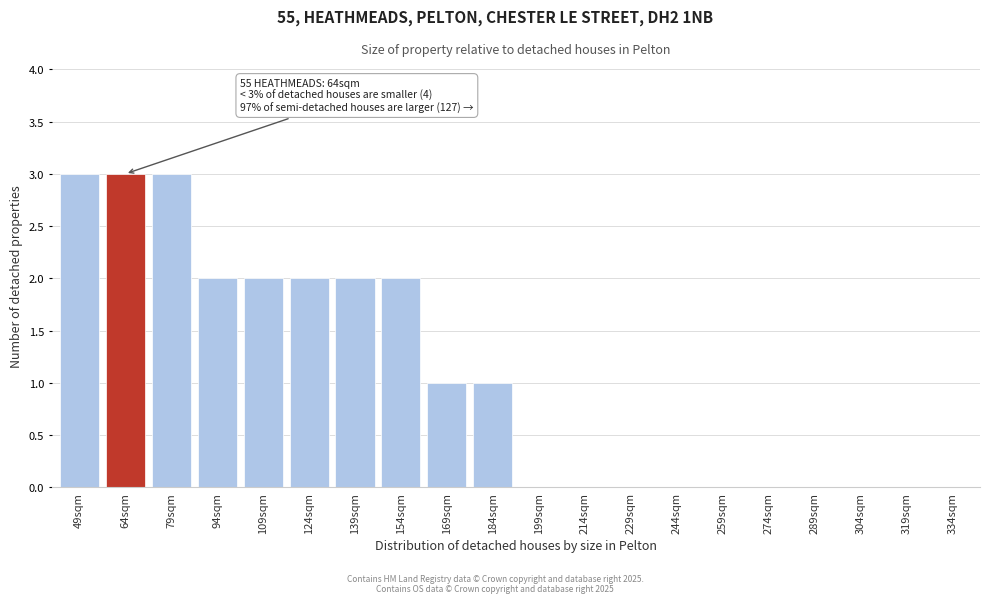

Reading left to right, transcribe all the data shown in this chart.

49sqm=3	64sqm=3	79sqm=3	94sqm=2	109sqm=2	124sqm=2	139sqm=2	154sqm=2	169sqm=1	184sqm=1	199sqm=0	214sqm=0	229sqm=0	244sqm=0	259sqm=0	274sqm=0	289sqm=0	304sqm=0	319sqm=0	334sqm=0